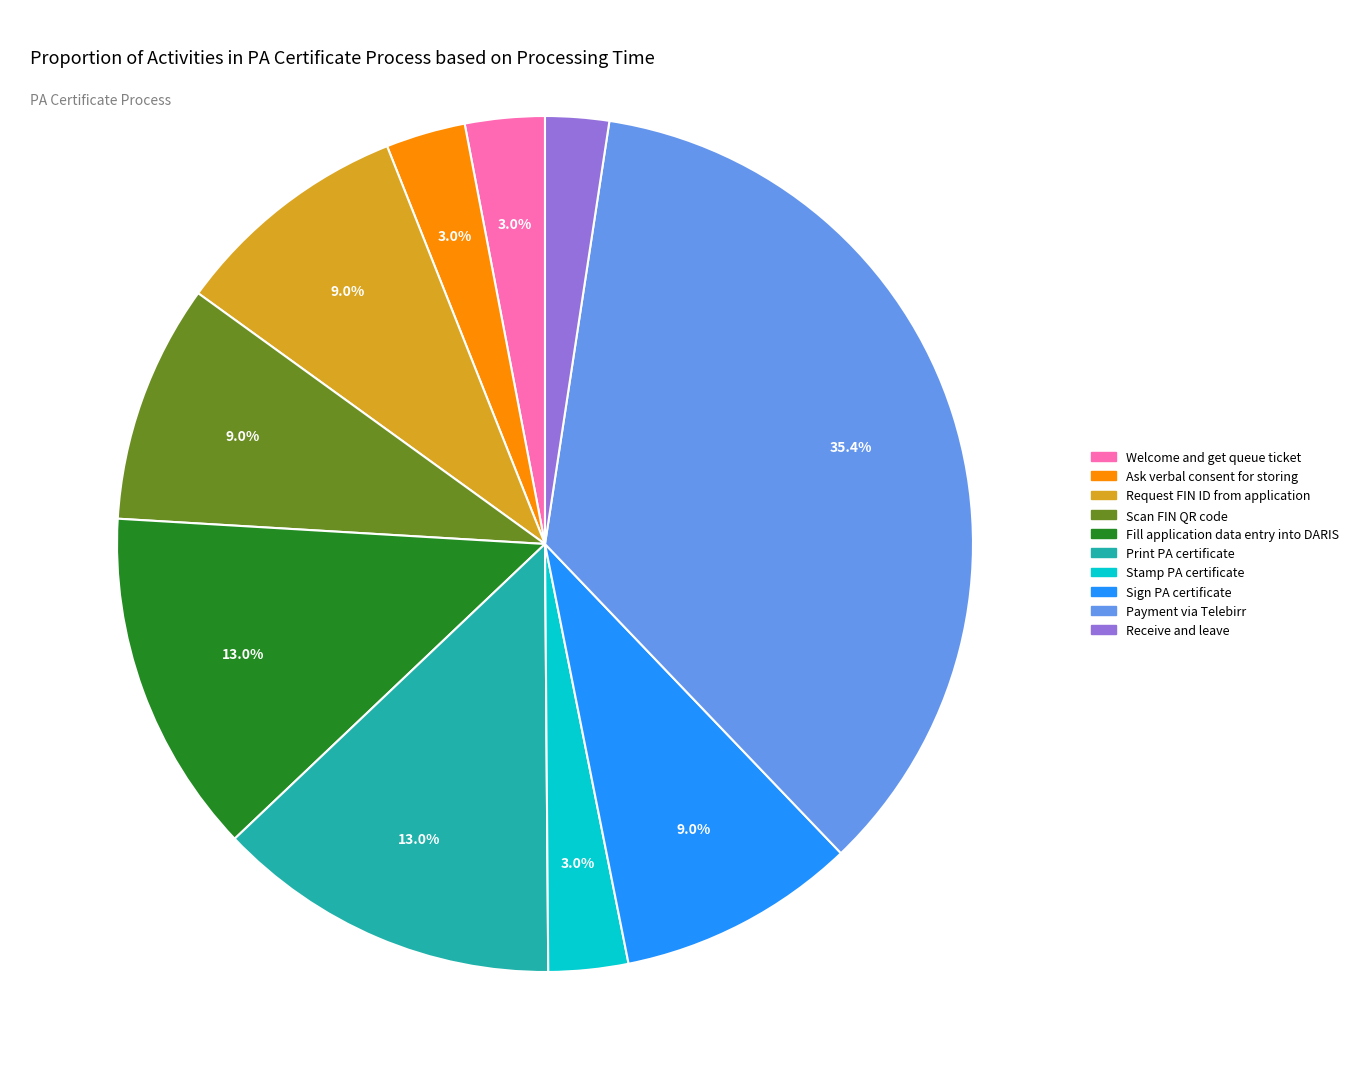

What portion of the pie excludes Ask verbal consent for storing?

97.0%